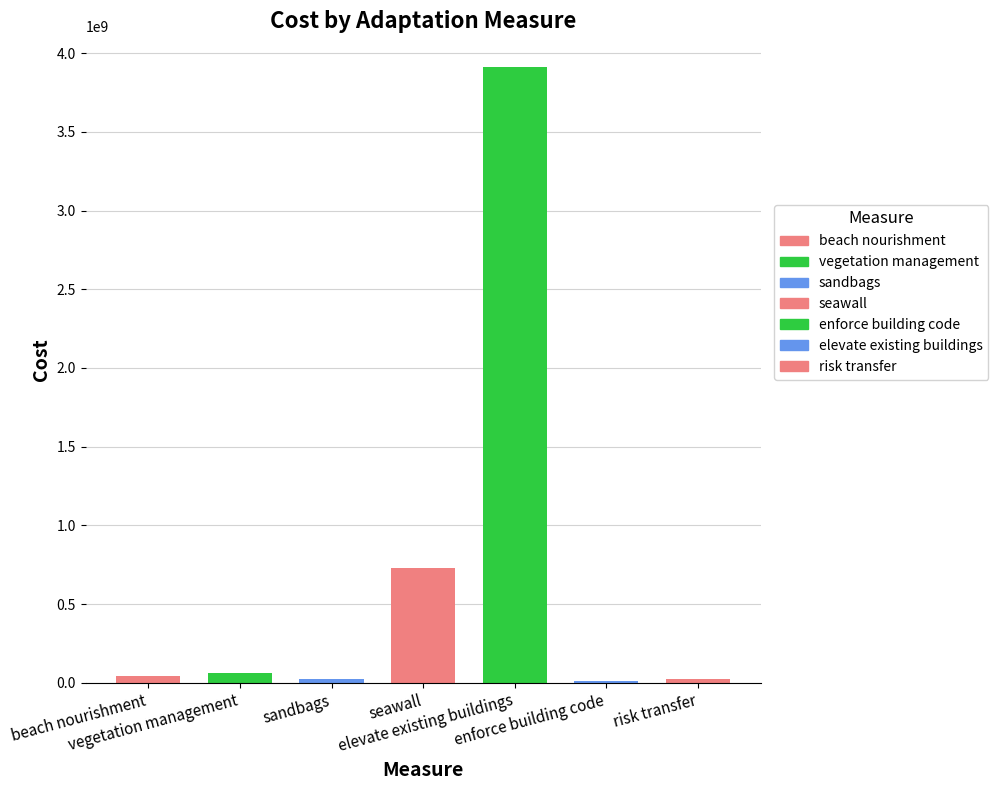

Rank the categories by value from highest to lowest.

elevate existing buildings, seawall, vegetation management, beach nourishment, sandbags, risk transfer, enforce building code